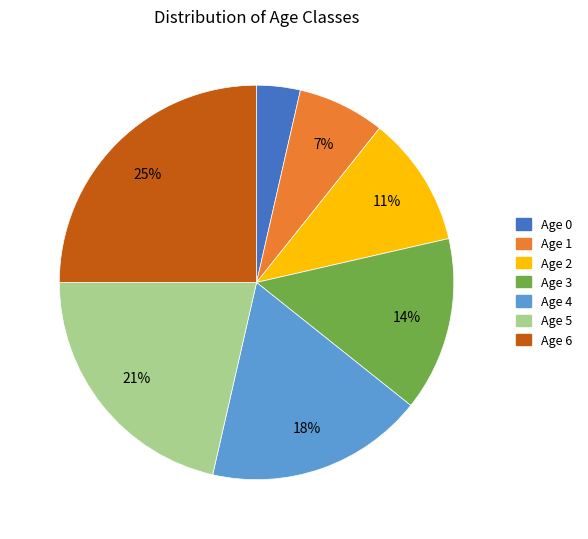

Is the sum of Age 5 and Age 2 greater than half?

No